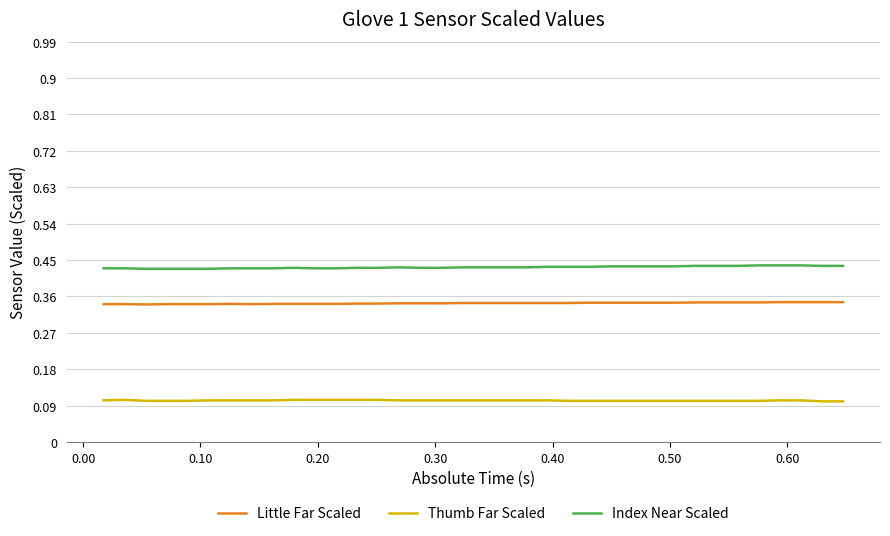

Which series has the largest total across all categories?

Index Near Scaled